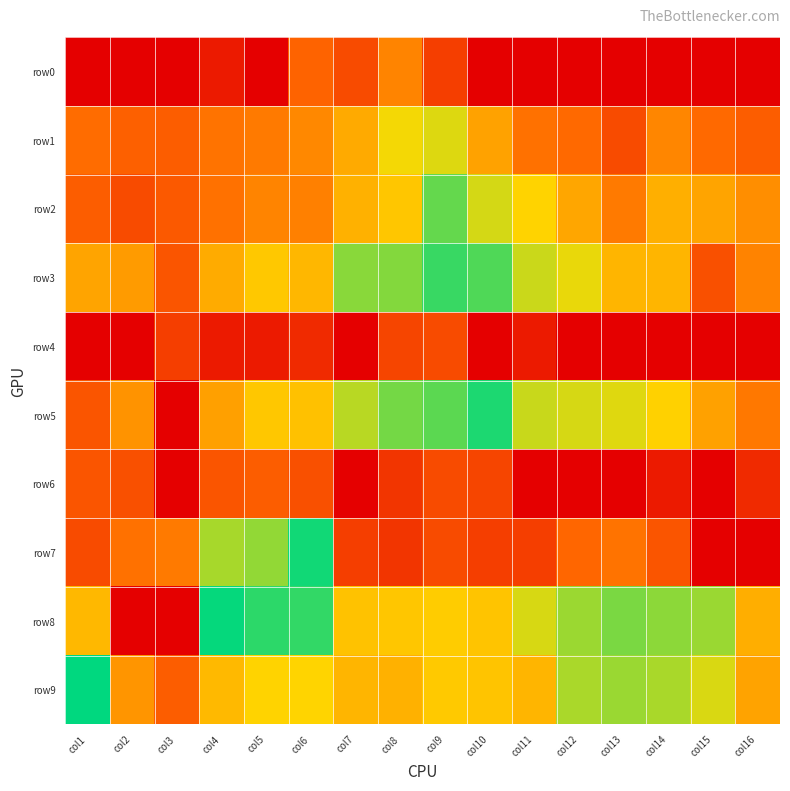

Which label corresponds to the largest value in the chart?

col1